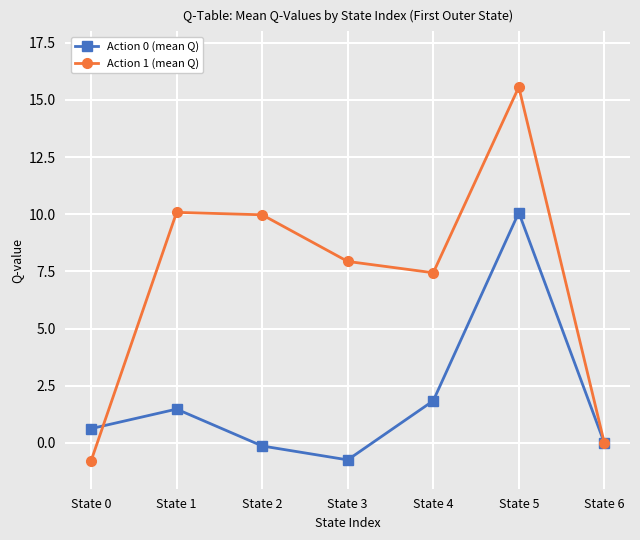

How many interior local valleys does the Action 0 (mean Q) series have?

1